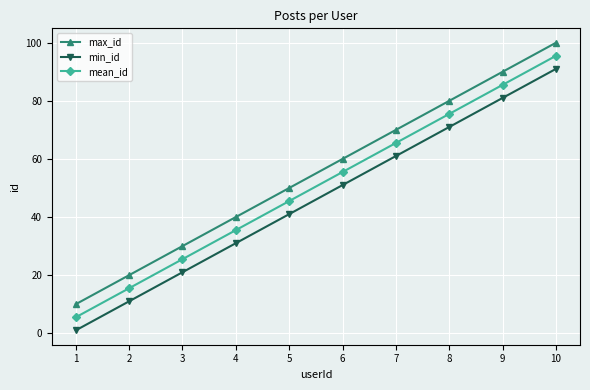

What is the spread (max minus min) of values at 9?

9.0